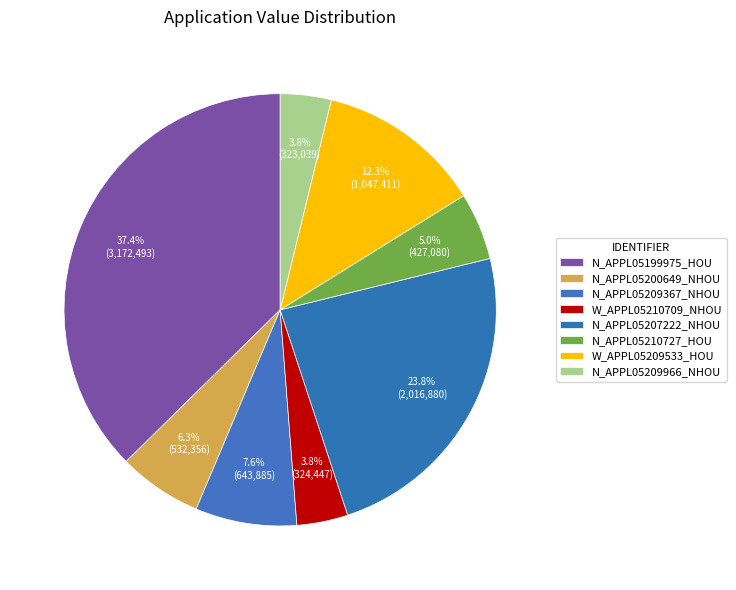

To the nearest percent, what portion does W_APPL05210709_NHOU represent?

4%